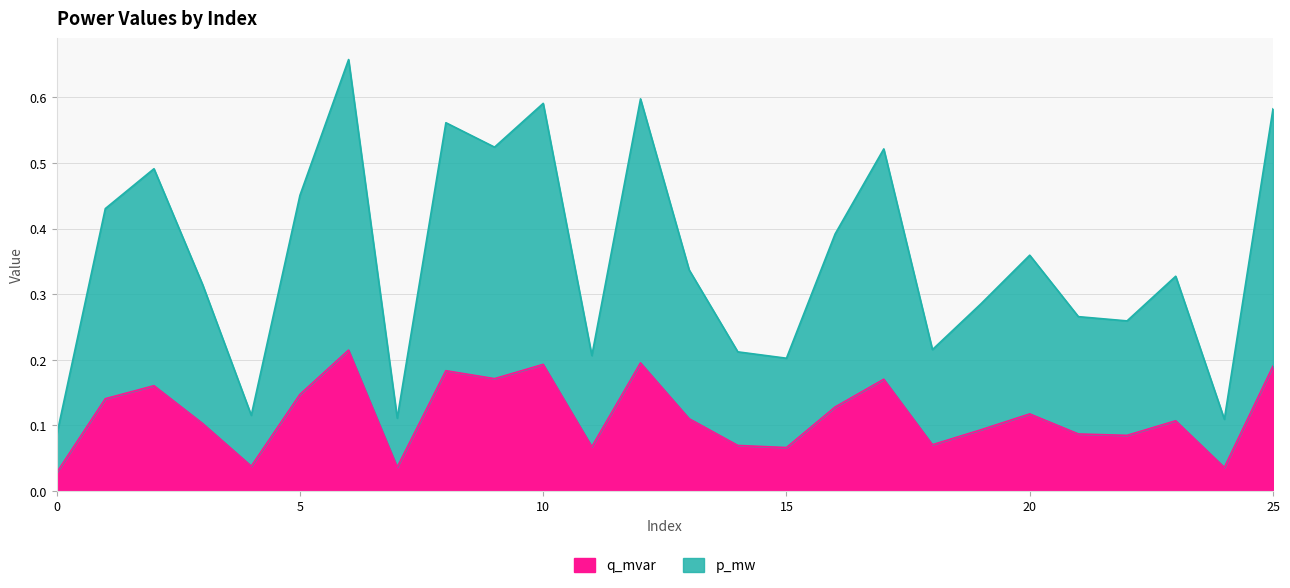

Is it true that q_mvar equals 0.0 at 15?

False